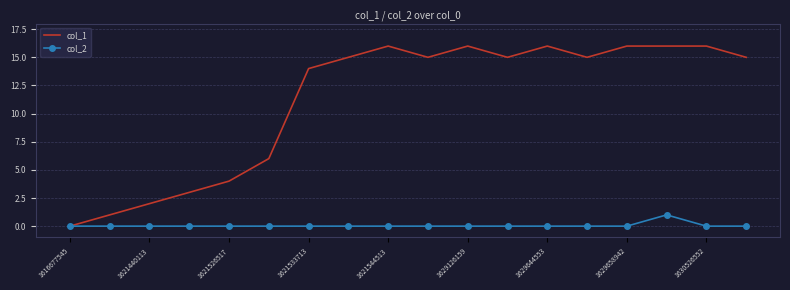

Which series has the largest total across all categories?

col_1